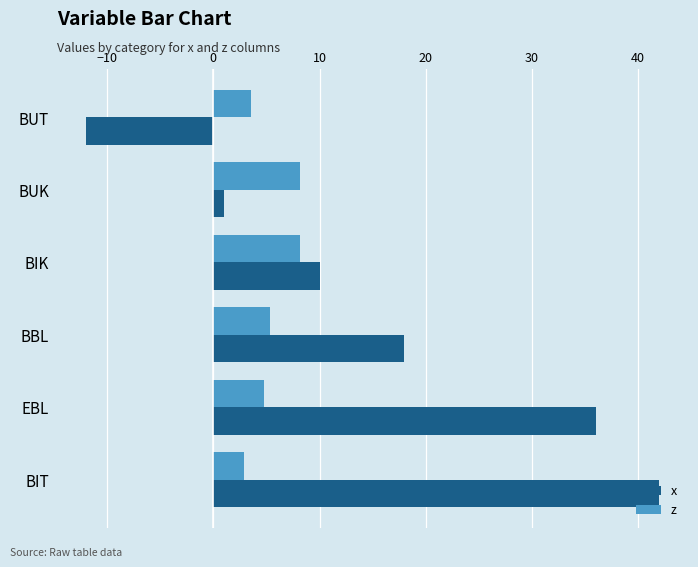

Which series changed the most between BBL and EBL?

x